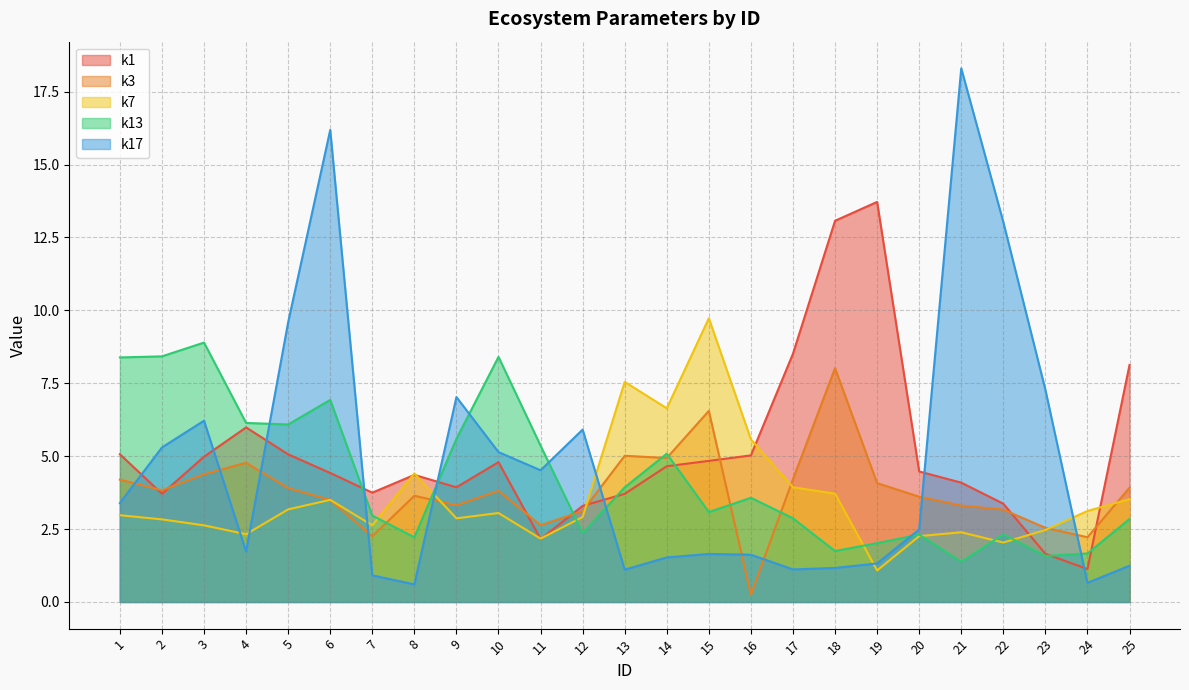

Which series has the widest spread of values?

k17